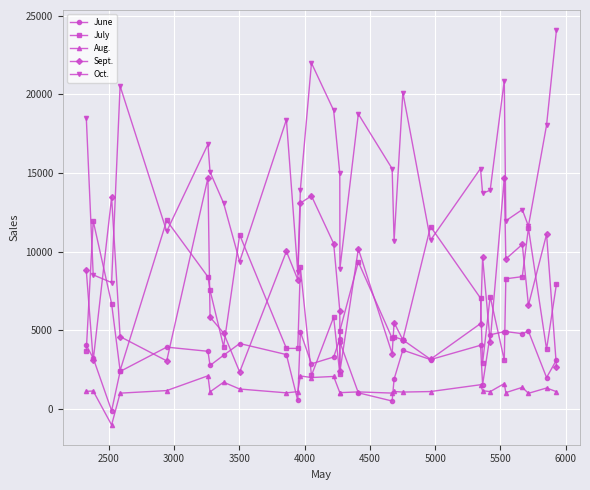

What is the average value of the Sept. series?

7537